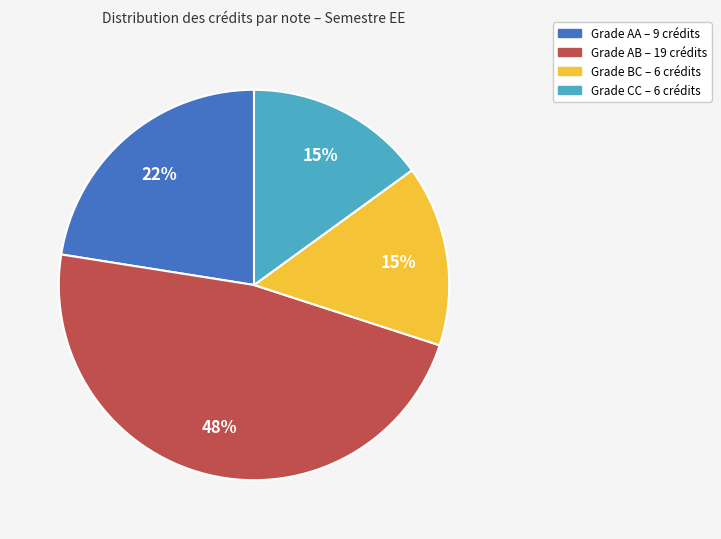

Is there any slice that represents more than half of the pie?

No